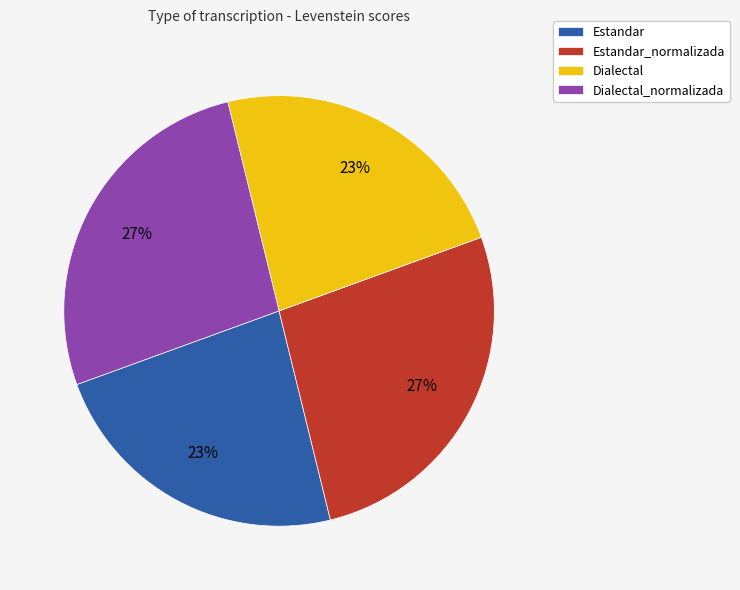

To the nearest percent, what is the average slice percentage?

25%